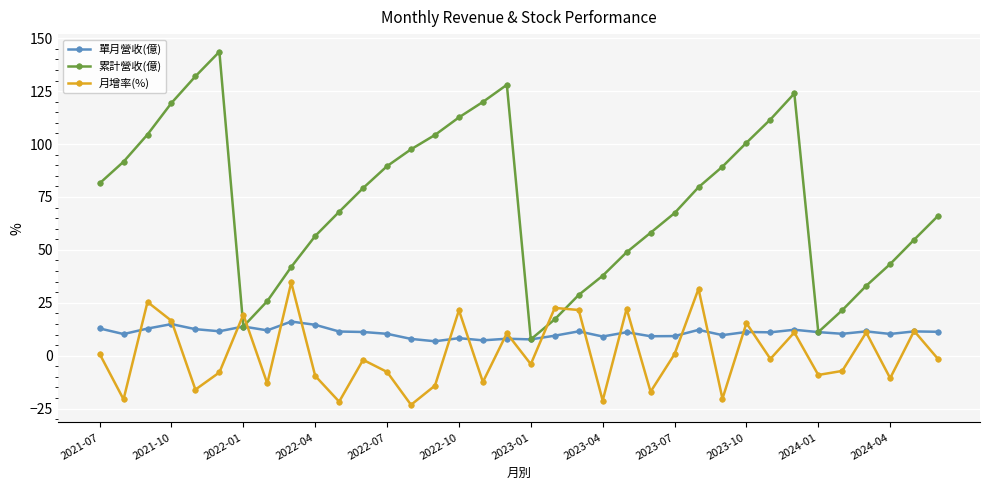

What is the maximum value for 累計營收(億)?

143.6